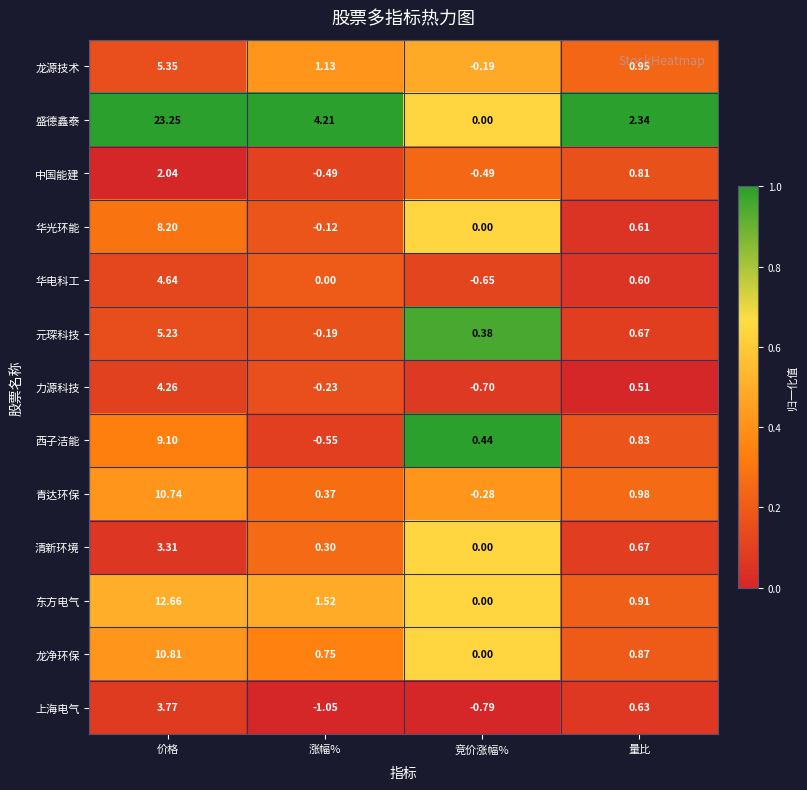

Where does the 上海电气 series first go above 0?

价格